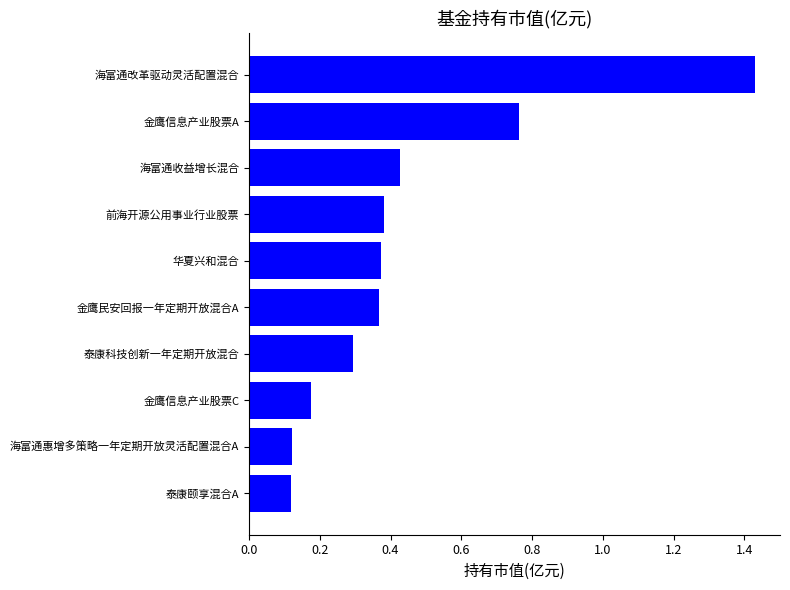

At which category does the chart reach its peak across all series?

海富通改革驱动灵活配置混合